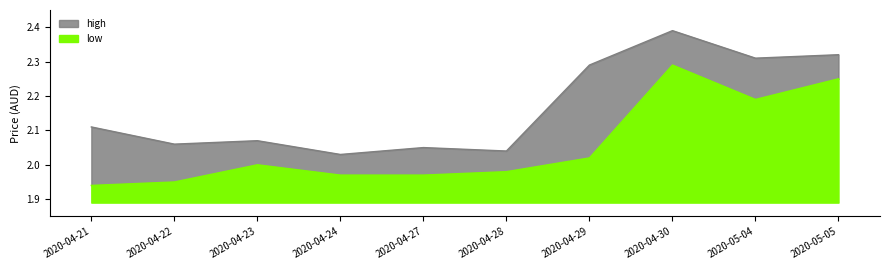

In low, how many points are lower than both neighbors (excluding endpoints)?

1